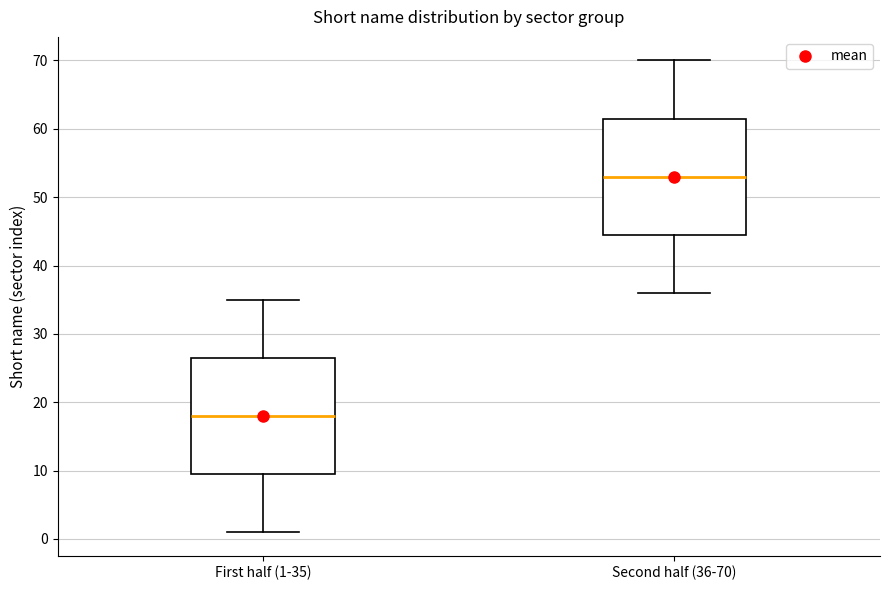

Reading left to right, read every box against the y-axis: the position of its median line, the range the box covers, and the ends of its whiskers. The values are not printed on the chart, so give them approximately, as read against the axis.

First half (1-35): median 18, box 10 to 27, whiskers 1 to 35
Second half (36-70): median 53, box 45 to 62, whiskers 36 to 70